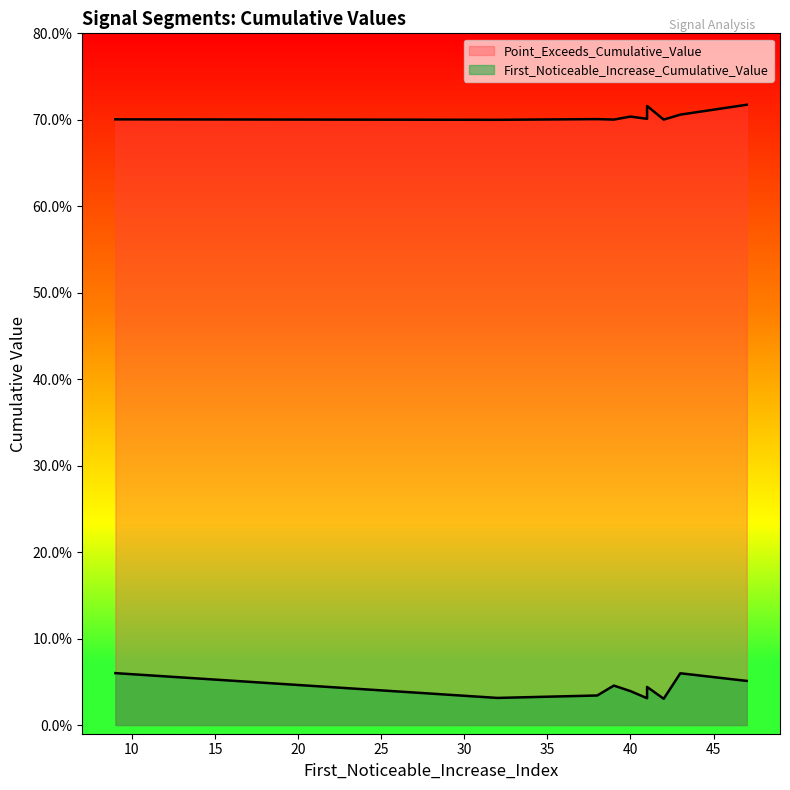

How many interior local valleys does the First_Noticeable_Increase_Cumulative_Value series have?

3